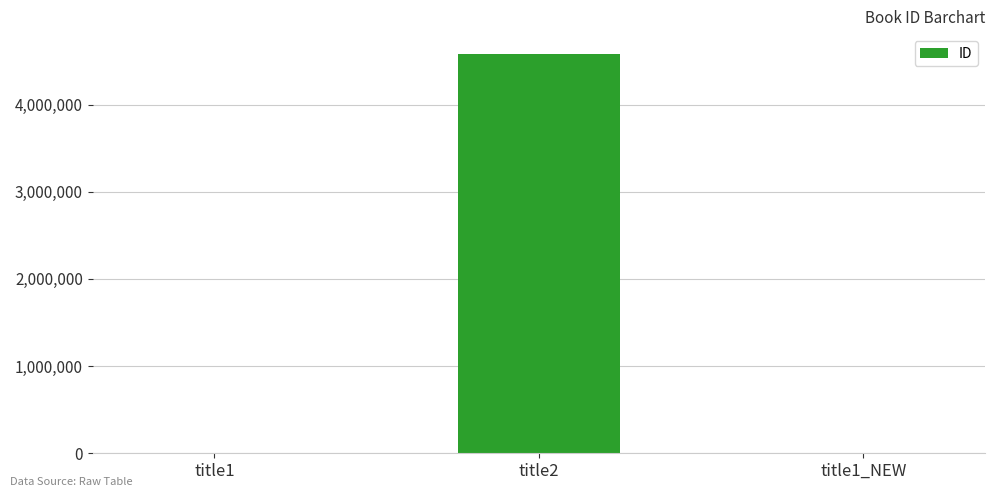

The value at title2 is 3158254. True or false?

False